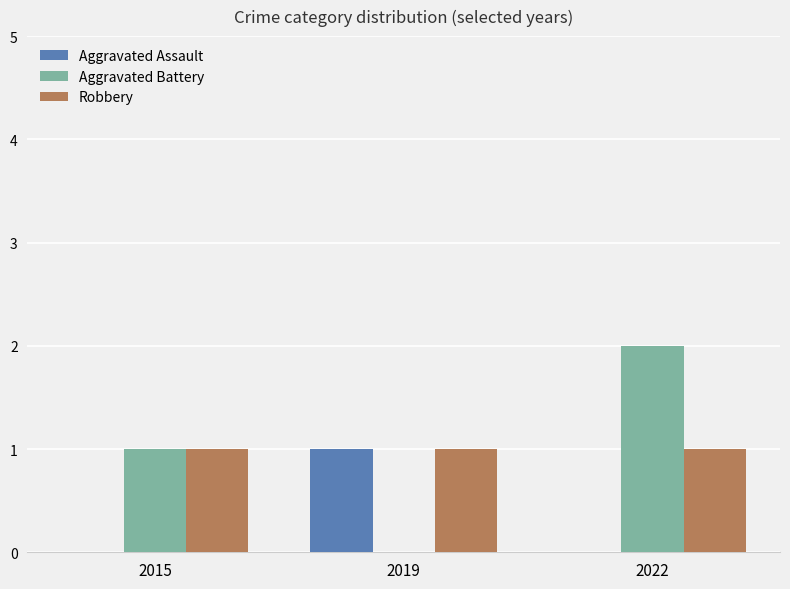

Is the value of Aggravated Assault at 2015 greater than the value of Robbery at 2019?

No